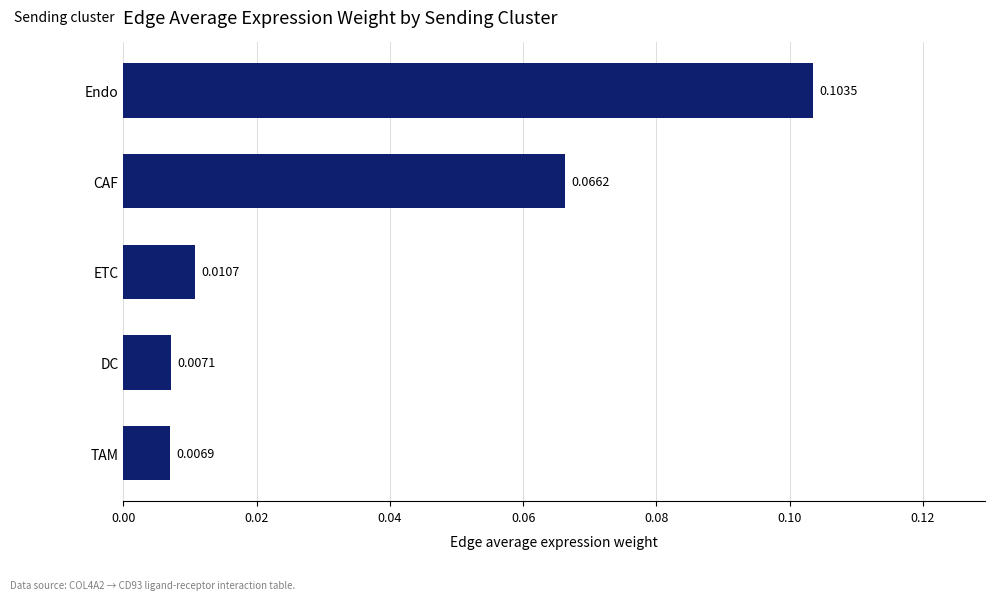

Which label corresponds to the smallest value in the chart?

TAM